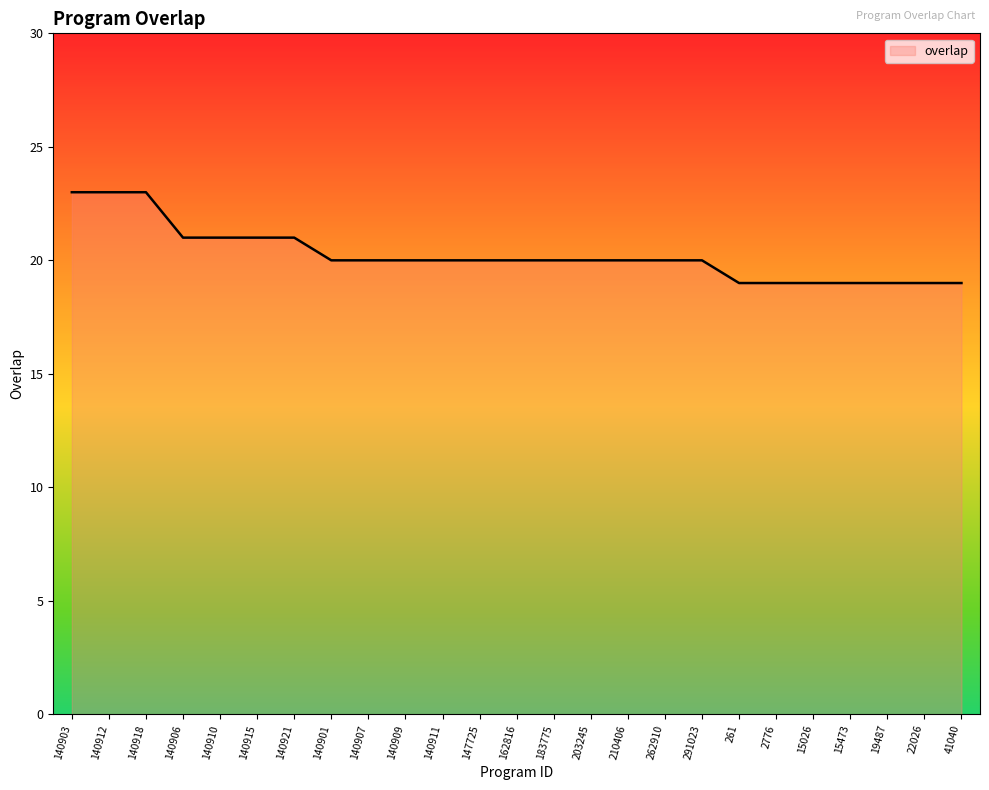

True or false: the data shows 20 at 210406.

True